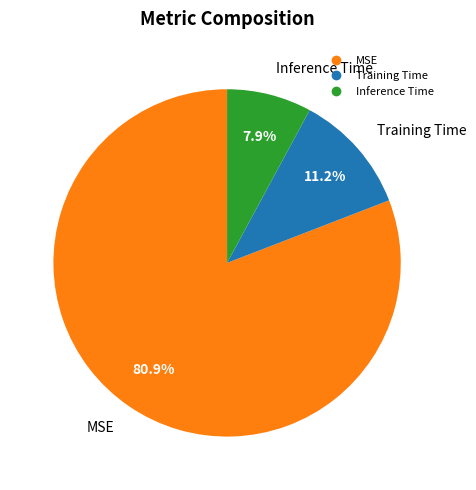

What portion of the pie excludes Inference Time?

92.1%